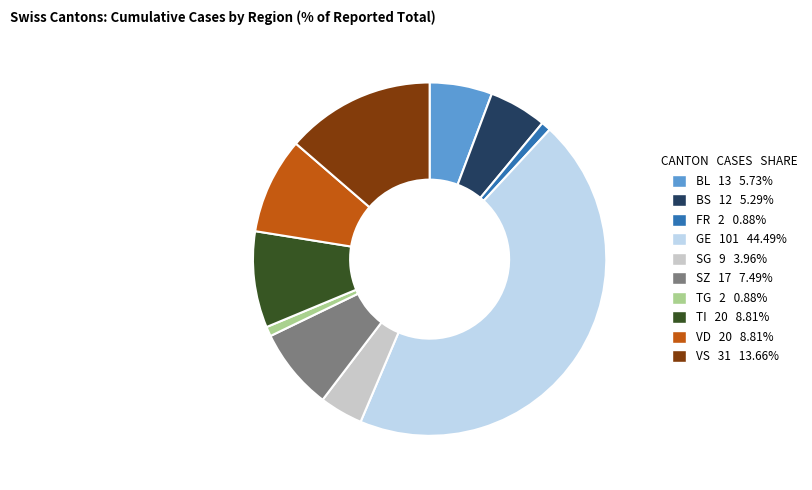

Does any single category account for the majority?

No